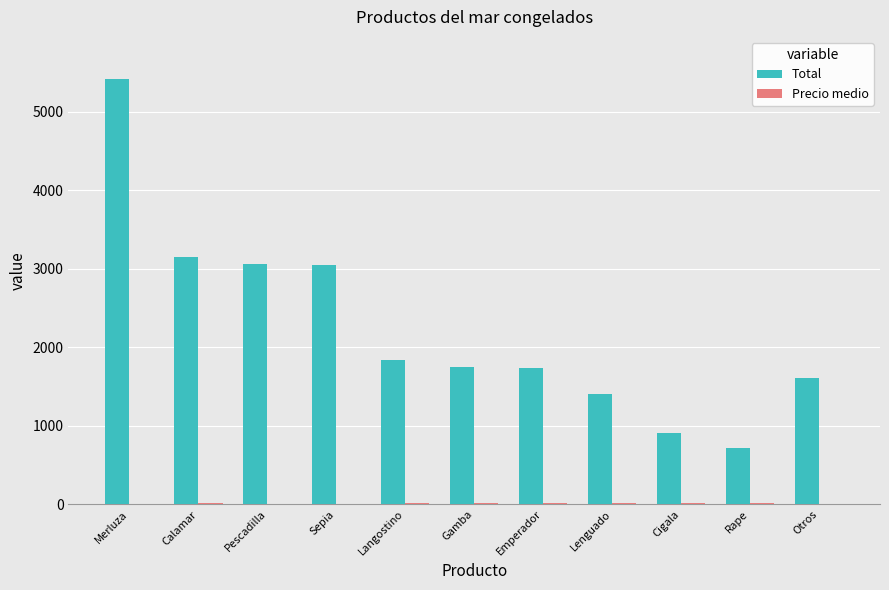

What is the average value of the Total series?

2240.2